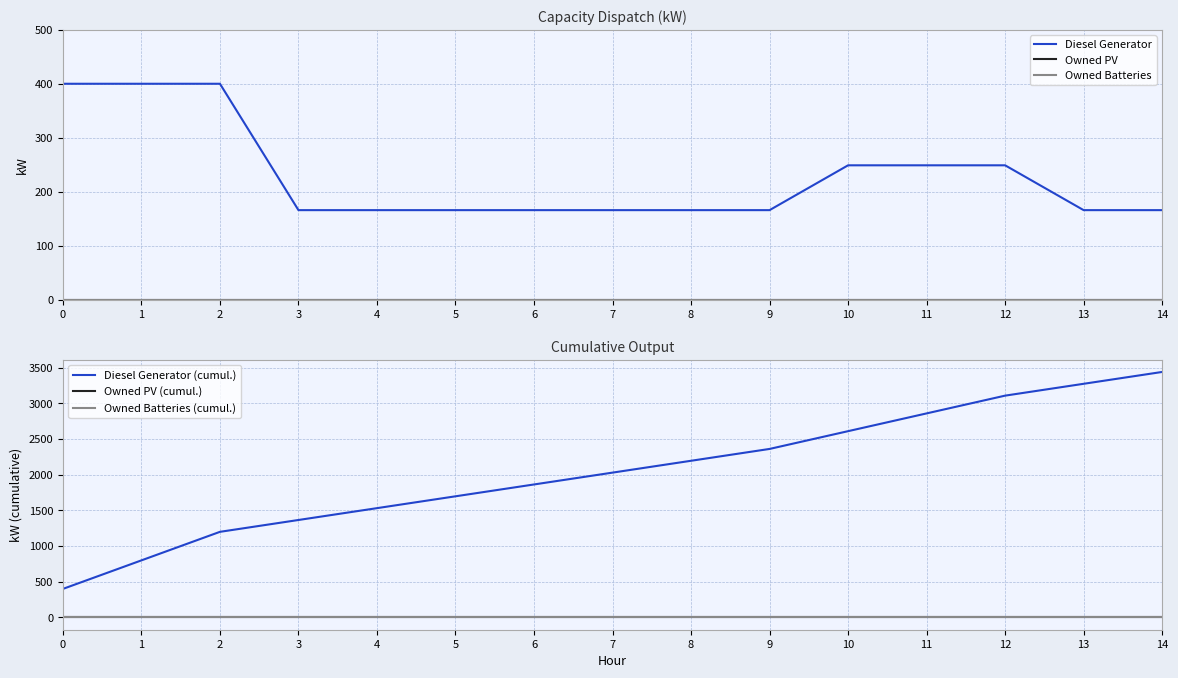

Reading left to right, what are all the values shown in this chart?

Diesel Generator: 0=400	1=400	2=400	3=166	4=166	5=166	6=166	7=166	8=166	9=166	10=249	11=249	12=249	13=166	14=166
Owned PV: 0=0	1=0	2=0	3=0	4=0	5=0	6=0	7=0	8=0	9=0	10=0	11=0	12=0	13=0	14=0
Owned Batteries: 0=0	1=0	2=0	3=0	4=0	5=0	6=0	7=0	8=0	9=0	10=0	11=0	12=0	13=0	14=0
Diesel Generator (cumul.): 0=400	1=800	2=1200	3=1366	4=1532	5=1698	6=1864	7=2030	8=2196	9=2362	10=2611	11=2860	12=3109	13=3275	14=3441
Owned PV (cumul.): 0=0	1=0	2=0	3=0	4=0	5=0	6=0	7=0	8=0	9=0	10=0	11=0	12=0	13=0	14=0
Owned Batteries (cumul.): 0=0	1=0	2=0	3=0	4=0	5=0	6=0	7=0	8=0	9=0	10=0	11=0	12=0	13=0	14=0